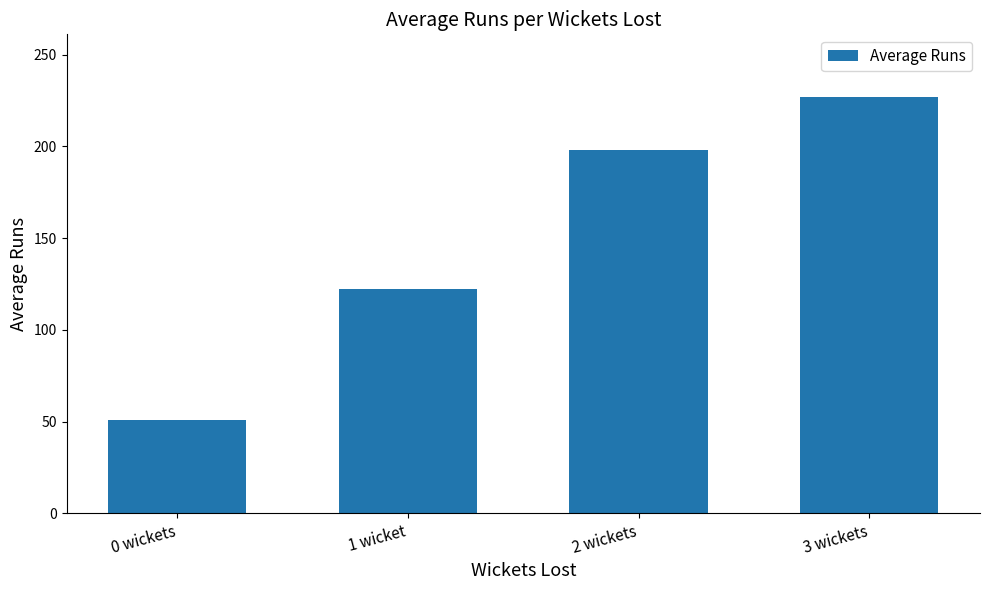

Which category has the lowest value across all series?

0 wickets